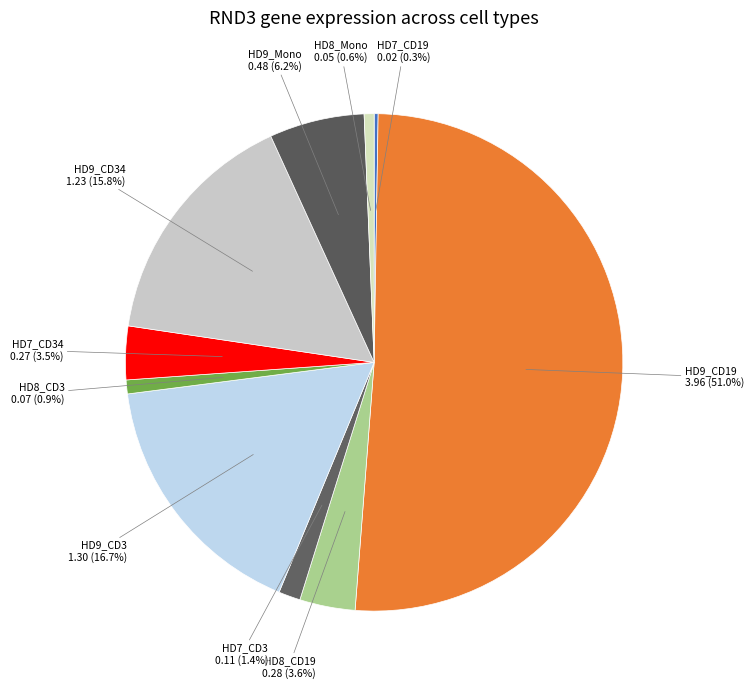

What is the largest slice in the pie chart?

HD9_CD19